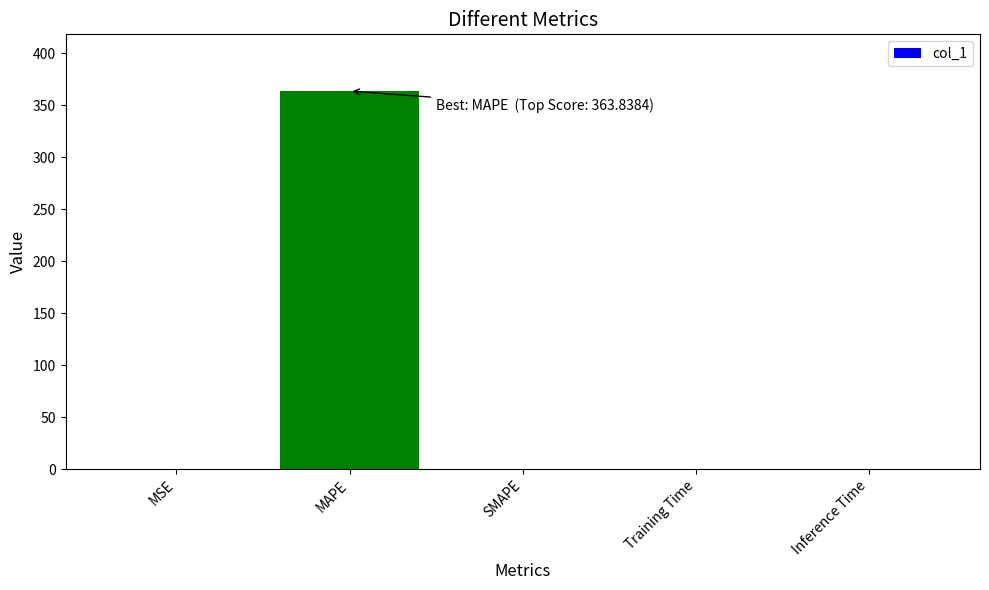

What value does the data have at MAPE?

363.8